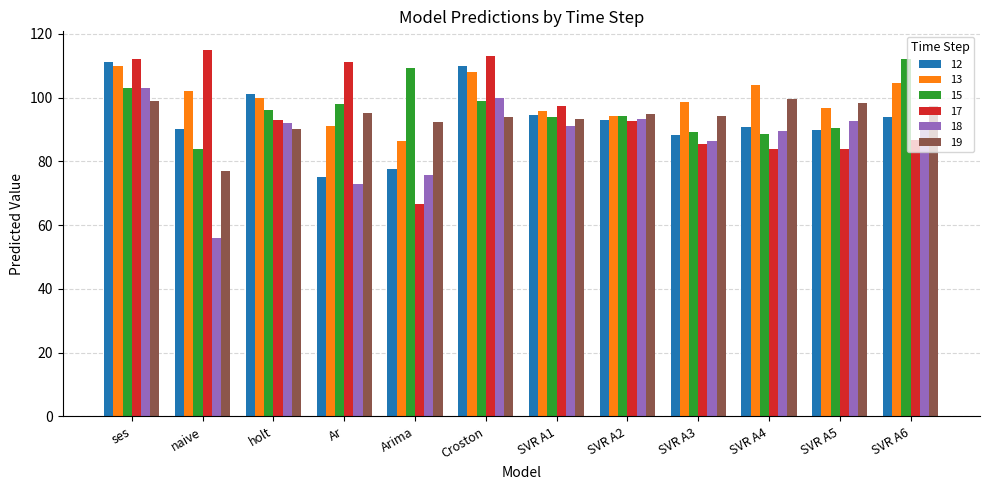

Read the 13 value at SVR A1.

95.8